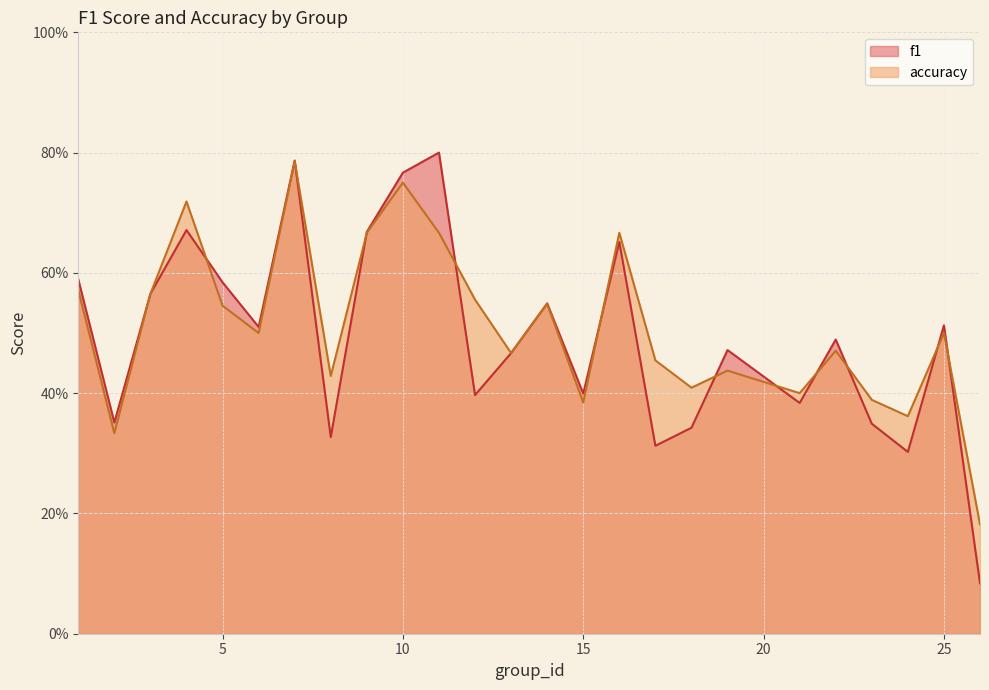

Which series ends up on top after the final intersection of accuracy and f1?

accuracy